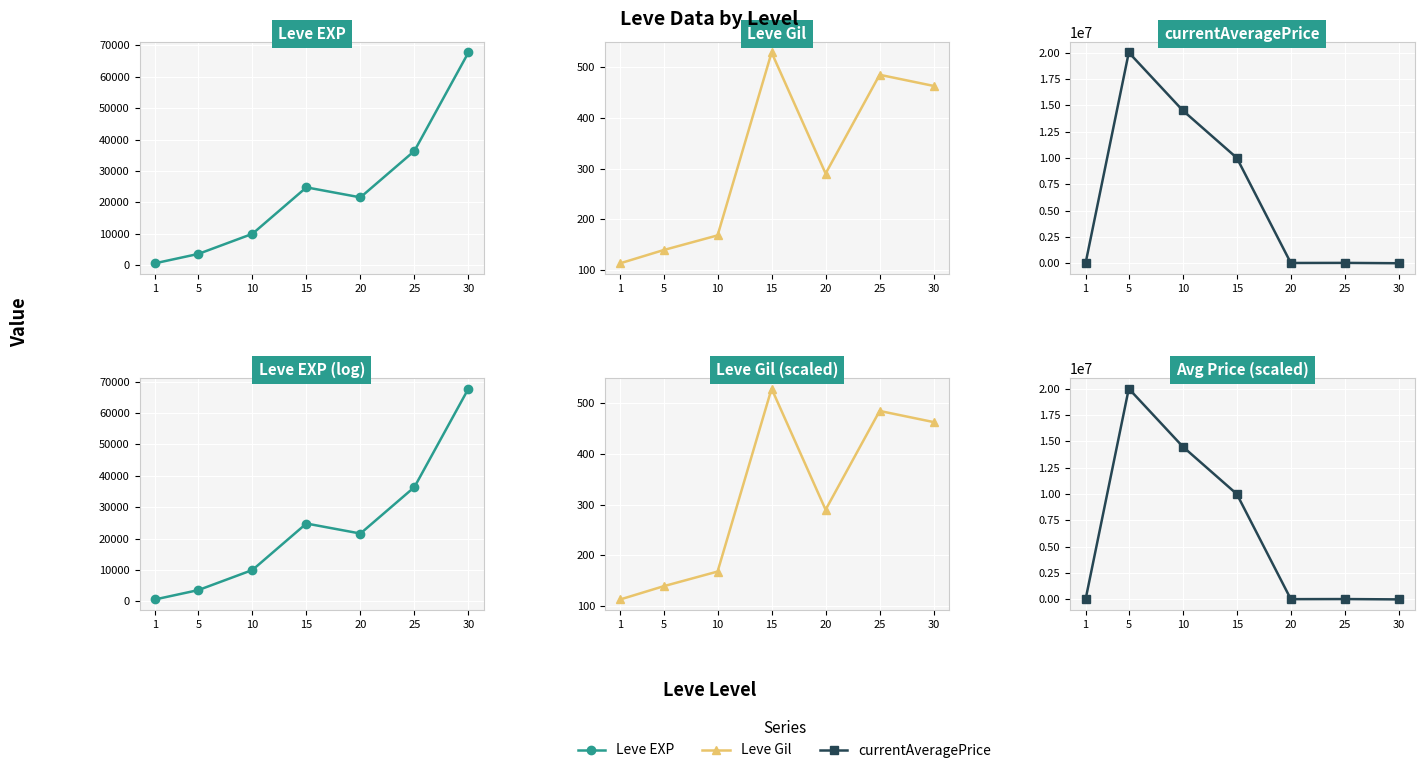

What is the average value of the Leve Gil (scaled) series?

312.4